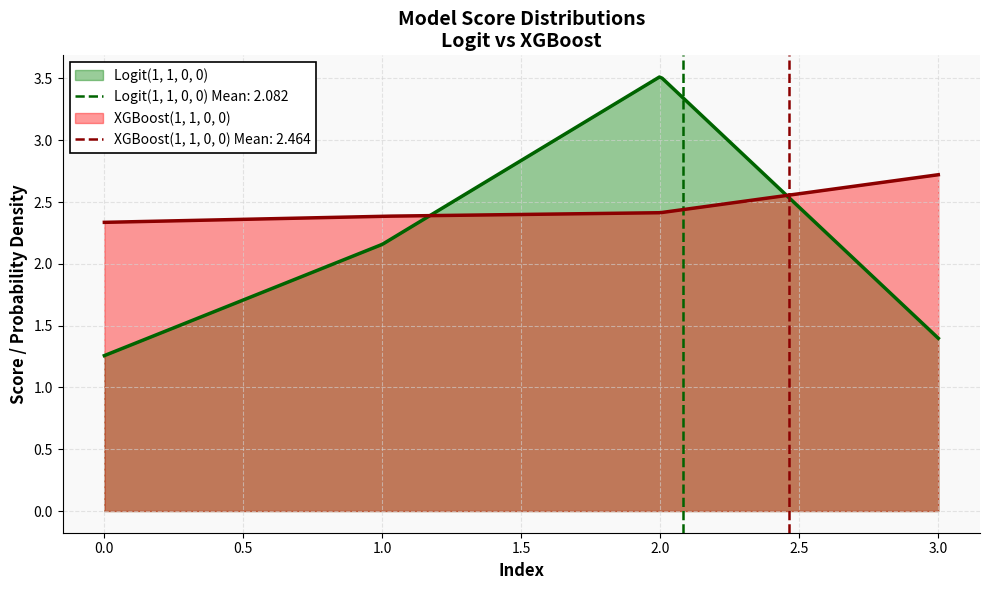

Reading right to left, what are all the values shown in this chart?

Logit(1, 1, 0, 0): 1.4	3.5	2.2	1.3
XGBoost(1, 1, 0, 0): 2.7	2.4	2.4	2.3